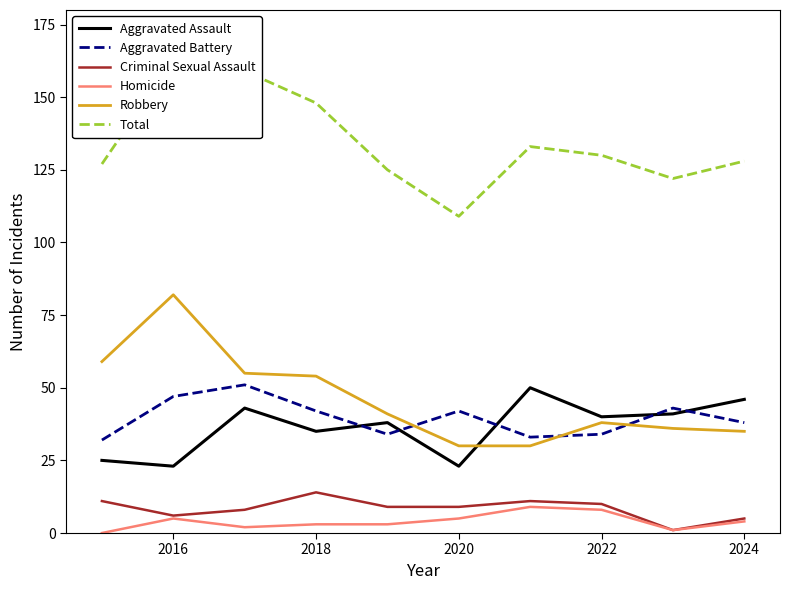

At which label does Robbery reach its peak?

2016